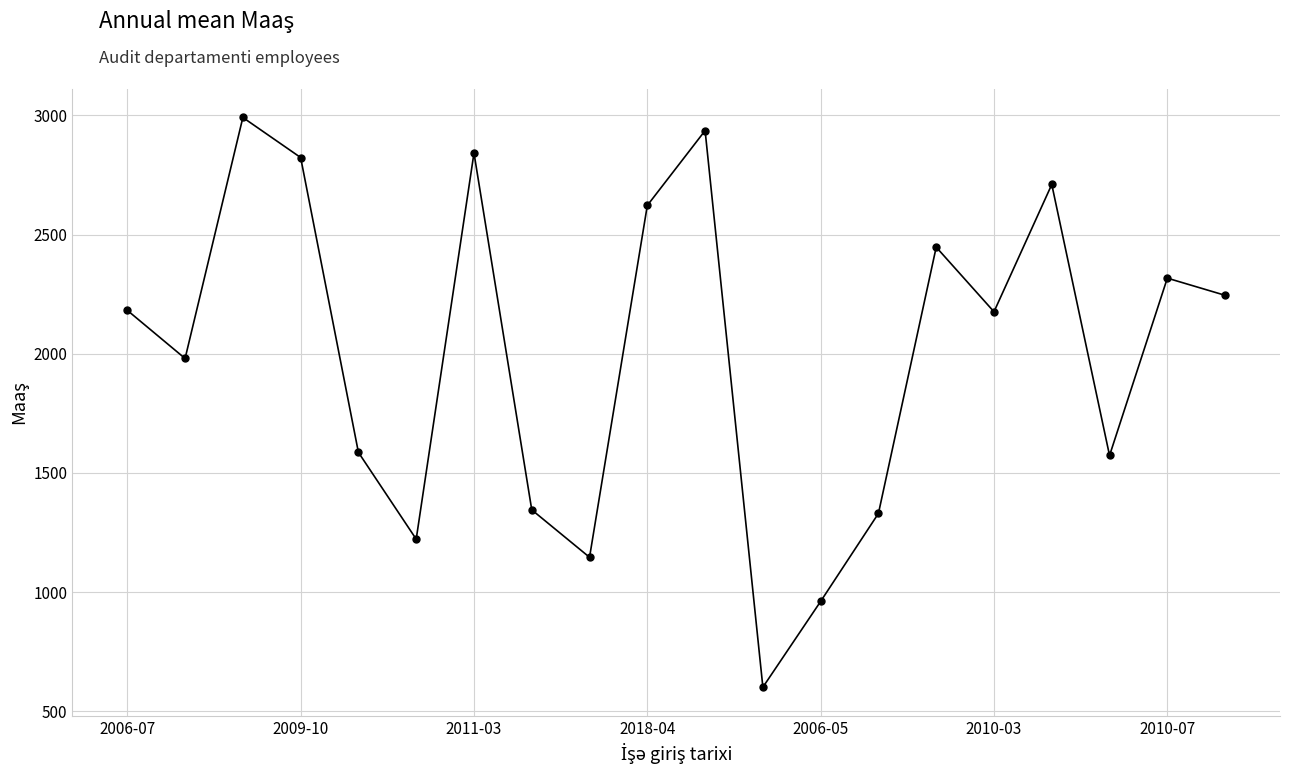

What is the minimum value shown in the chart?

601